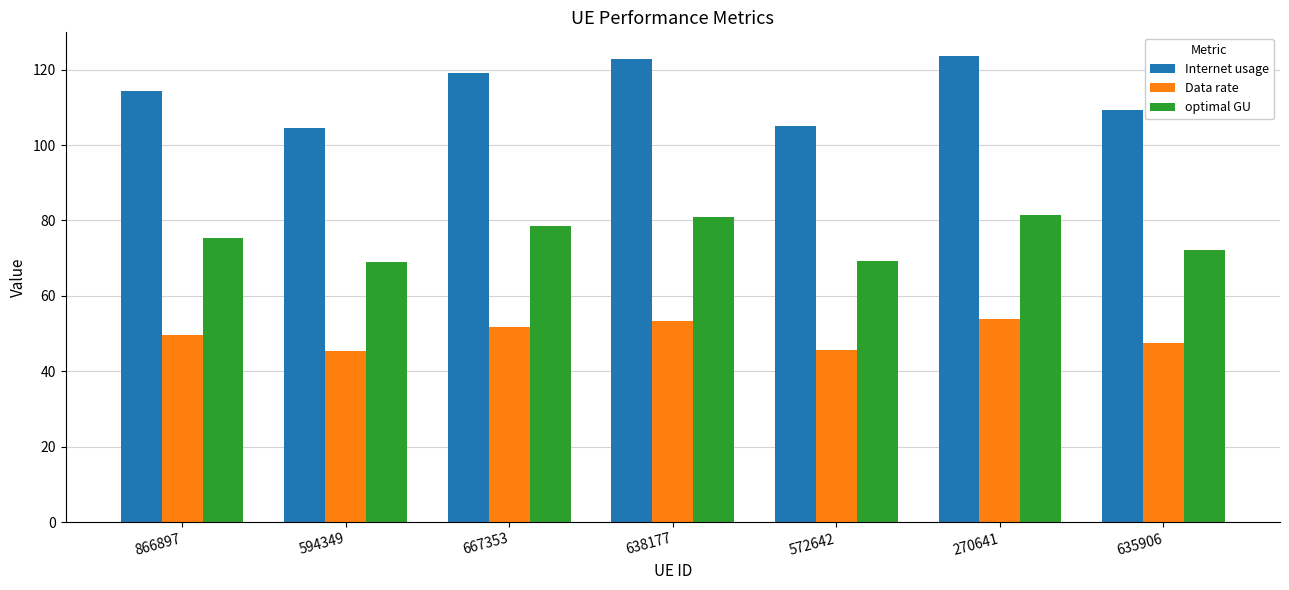

The value of Internet usage at 667353 is 119.0. True or false?

True